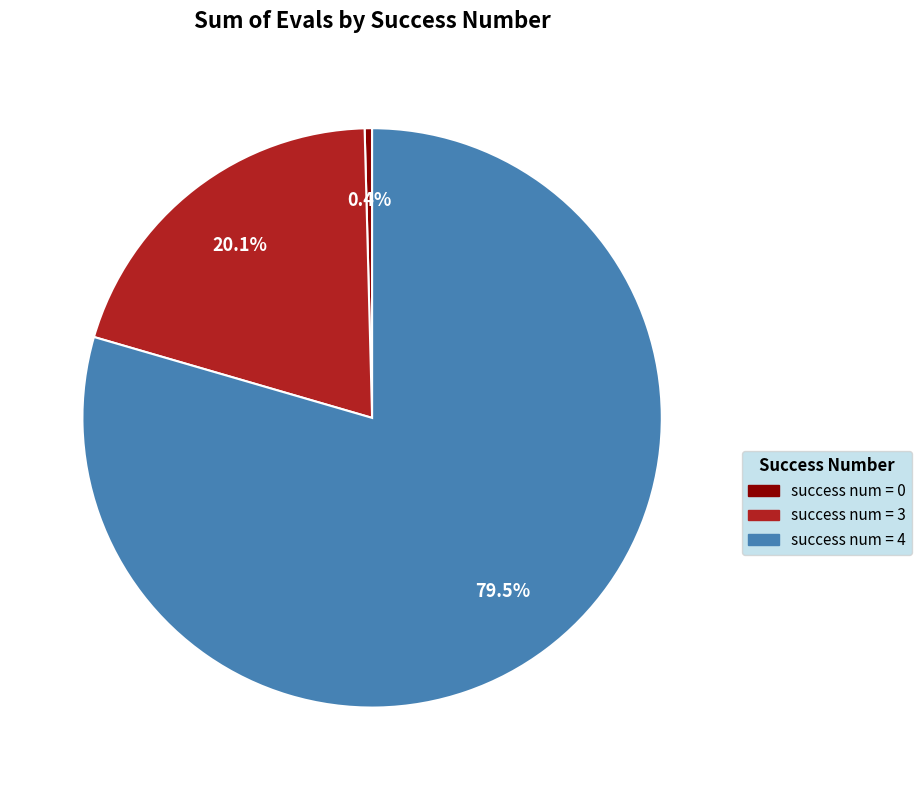

What percentage is NOT represented by success num = 0?

99.6%